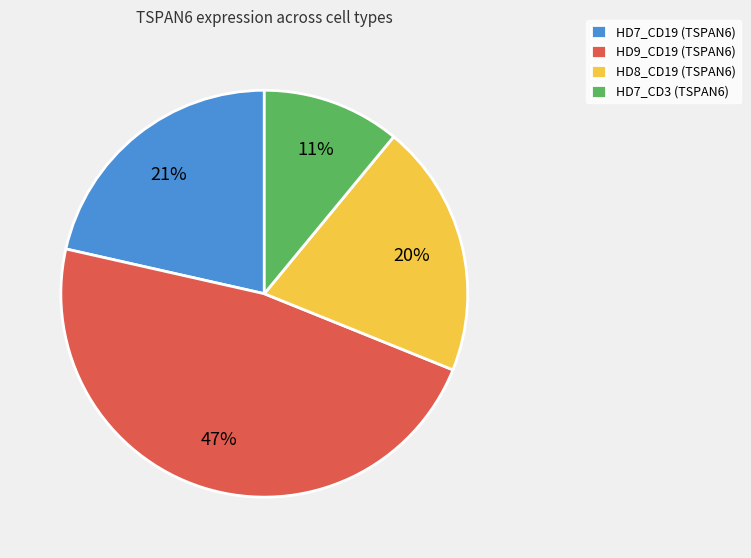

To the nearest percent, what portion does HD8_CD19 (TSPAN6) represent?

20%